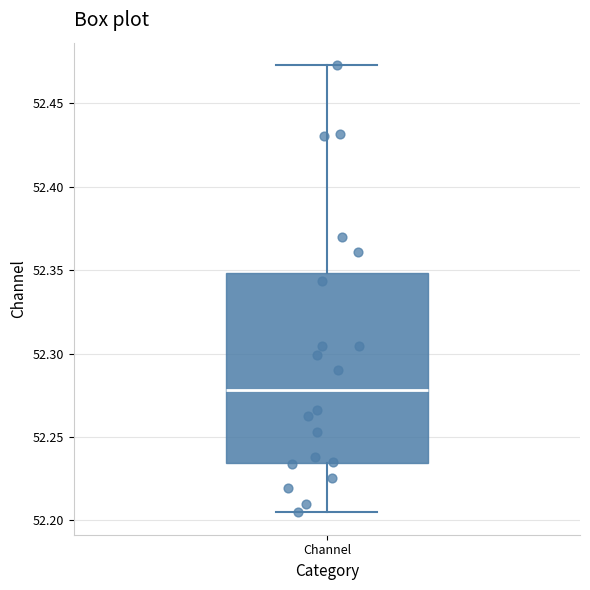

Transcribe this box plot: give where the median line is, the range the box spans, and where the two whiskers end, as read against the y-axis. The values are not printed on the chart, so give them approximately, as read against the axis.

median 52.280, box 52.235 to 52.350, whiskers 52.205 to 52.475